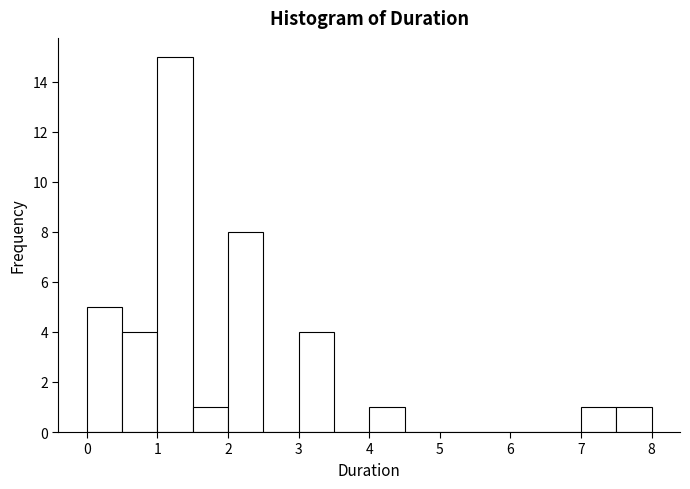

Reading left to right, transcribe this chart: for each bar, give the range it covers on the x-axis and its height. The values are not printed on the chart, so give them approximately, as read against the axis.

0.0 to 0.5: 5
0.5 to 1.0: 4
1.0 to 1.5: 15
1.5 to 2.0: 1
2.0 to 2.5: 8
2.5 to 3.0: 0
3.0 to 3.5: 4
3.5 to 4.0: 0
4.0 to 4.5: 1
4.5 to 5.0: 0
5.0 to 5.5: 0
5.5 to 6.0: 0
6.0 to 6.5: 0
6.5 to 7.0: 0
7.0 to 7.5: 1
7.5 to 8.0: 1